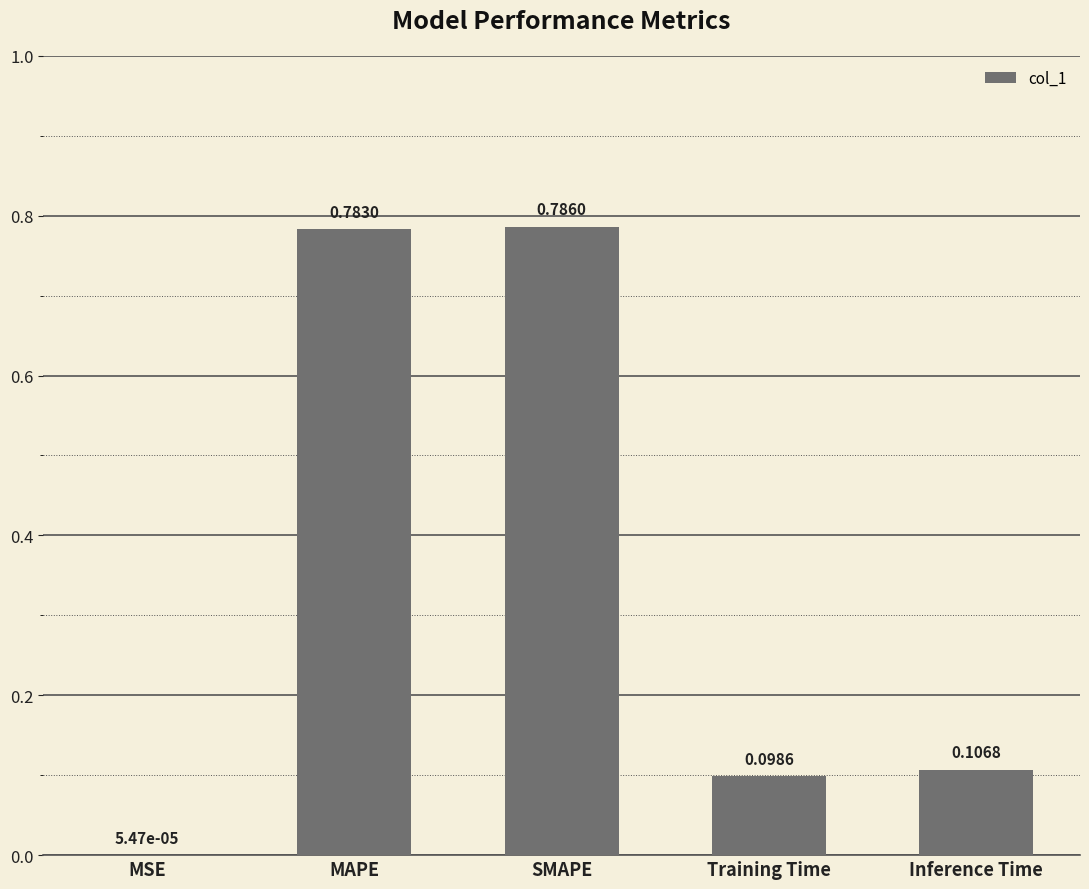

What is the sum of all values?

1.8